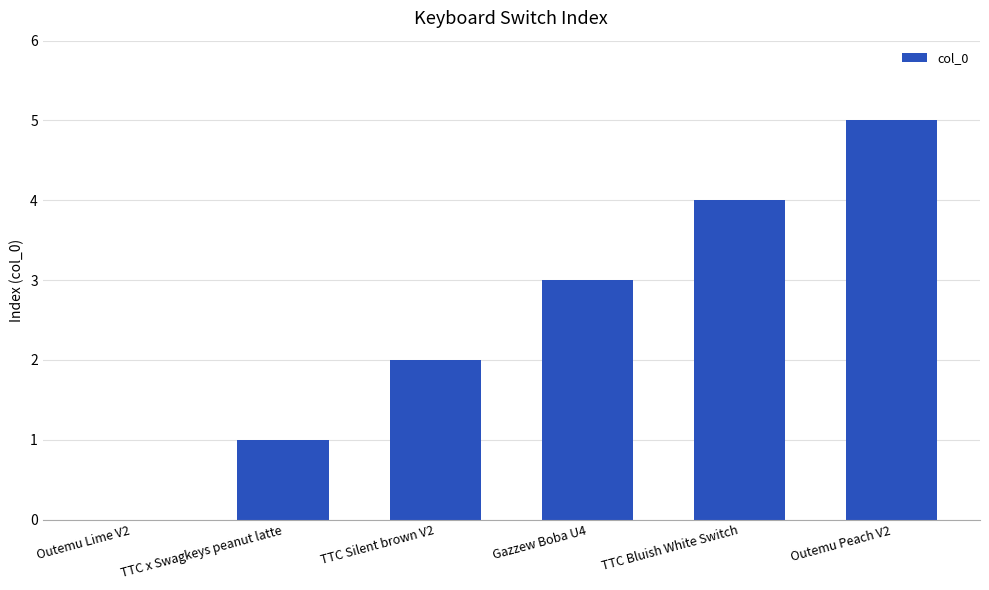

Are the bars horizontal?

No